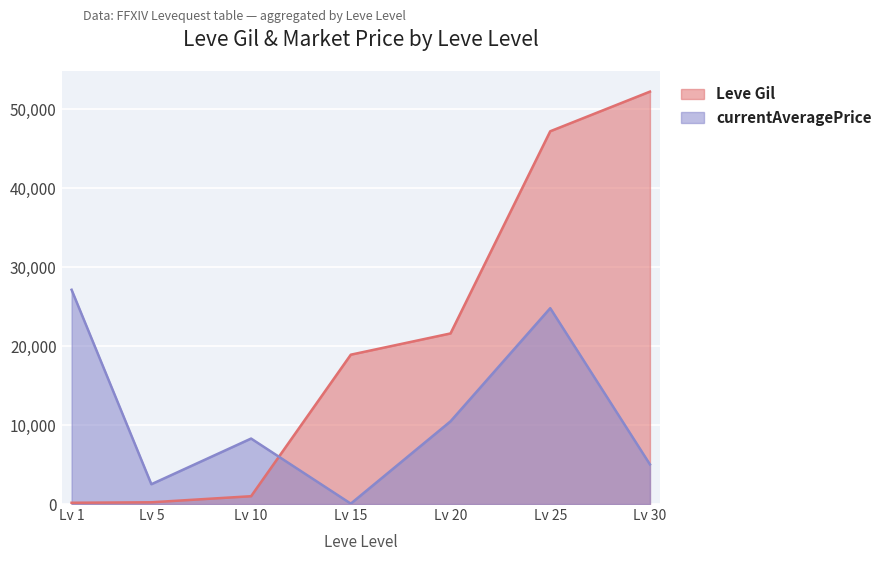

Which category has the highest value across all series?

Lv 30